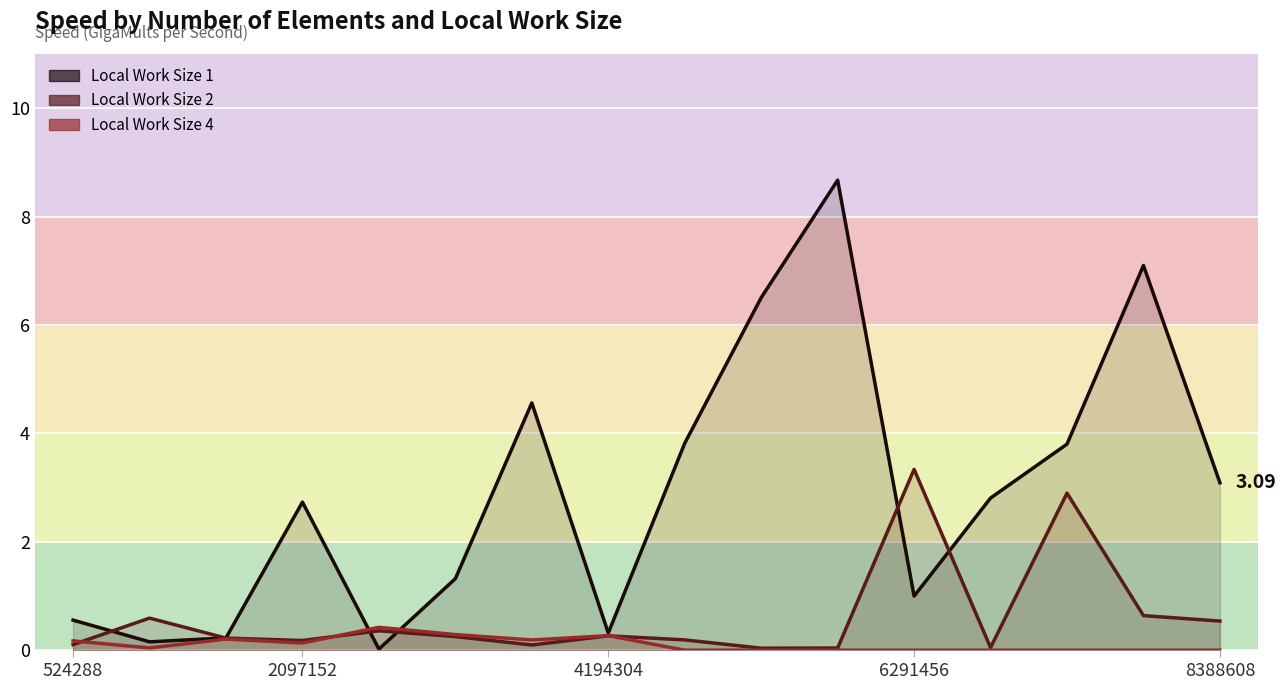

At which category is the sum across all series the highest?

10